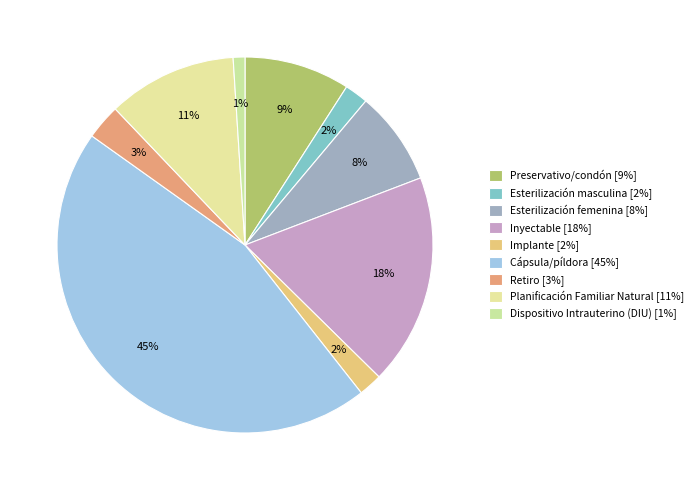

How many segments does this pie chart have?

9